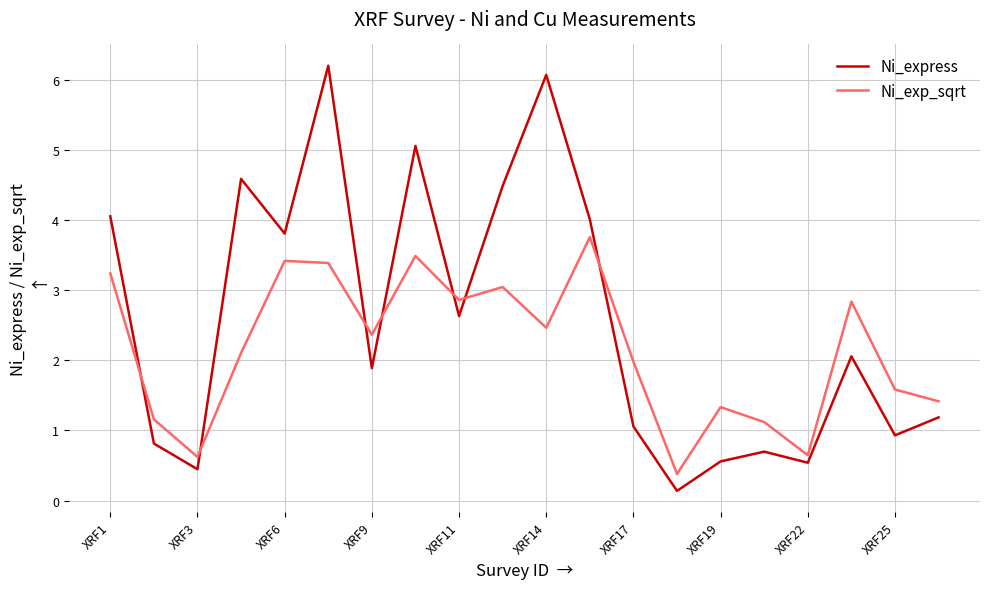

List the series in order of their overall mean, lowest first.

Ni_exp_sqrt, Ni_express